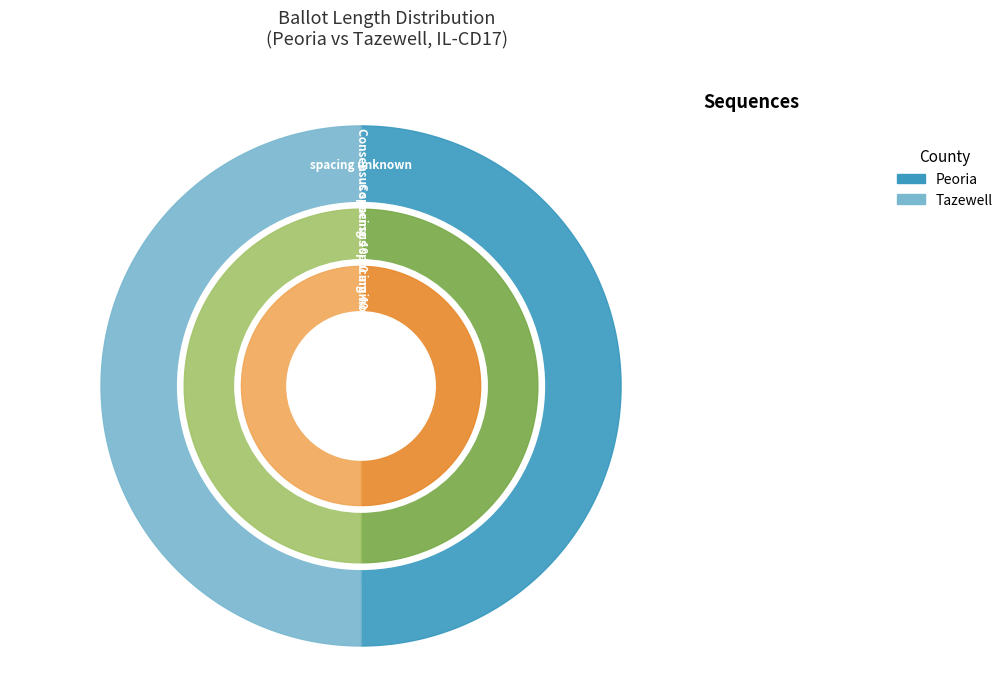

To the nearest percent, what portion does 12226 represent?

50%